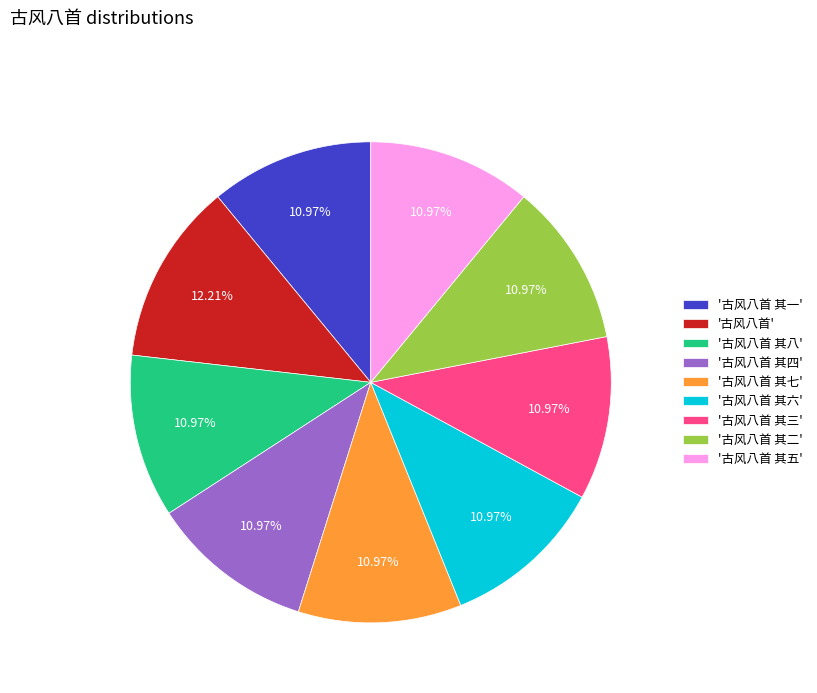

What is the ratio of the value at '古风八首 其七' to the value at '古风八首'?

0.9